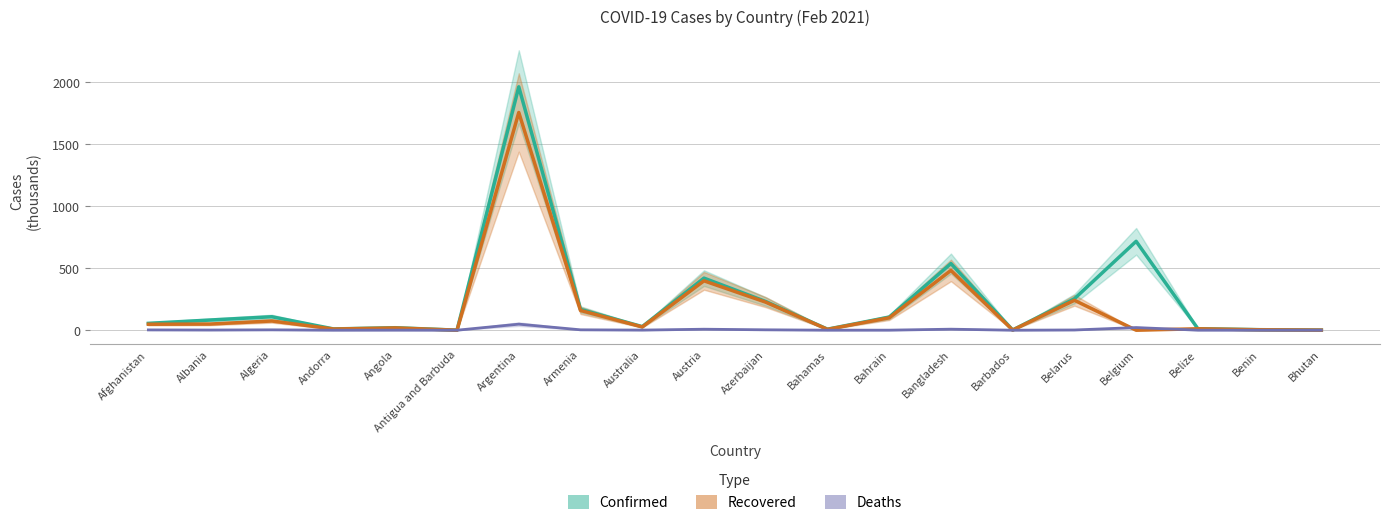

Where is the first local minimum for Deaths?

Albania